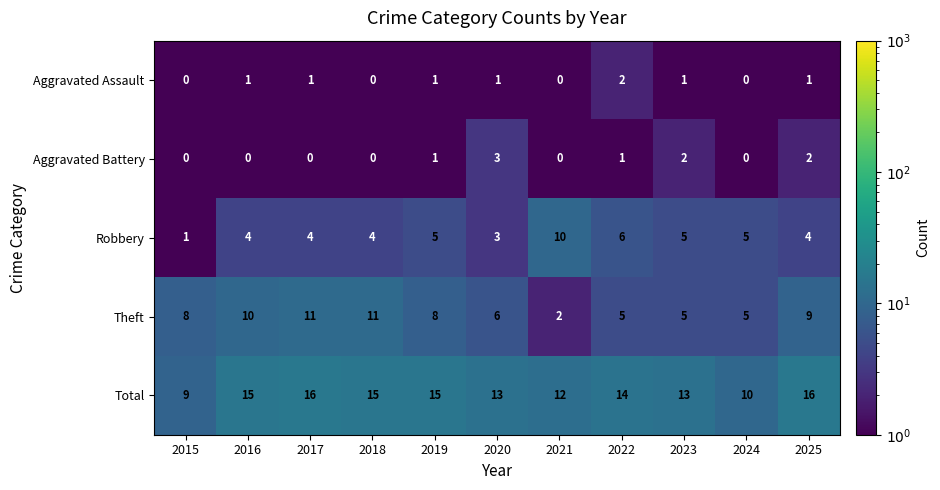

What is the maximum value shown in the chart?

16